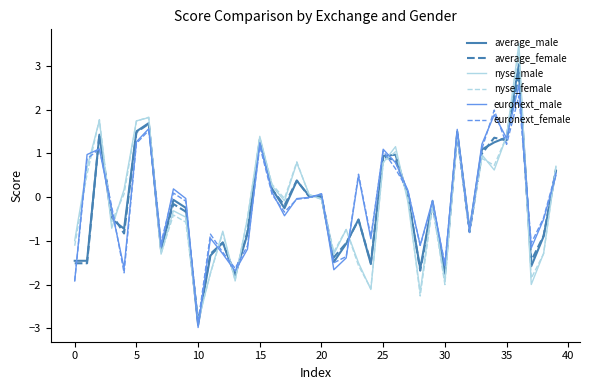

How many lines are shown in the chart?

6